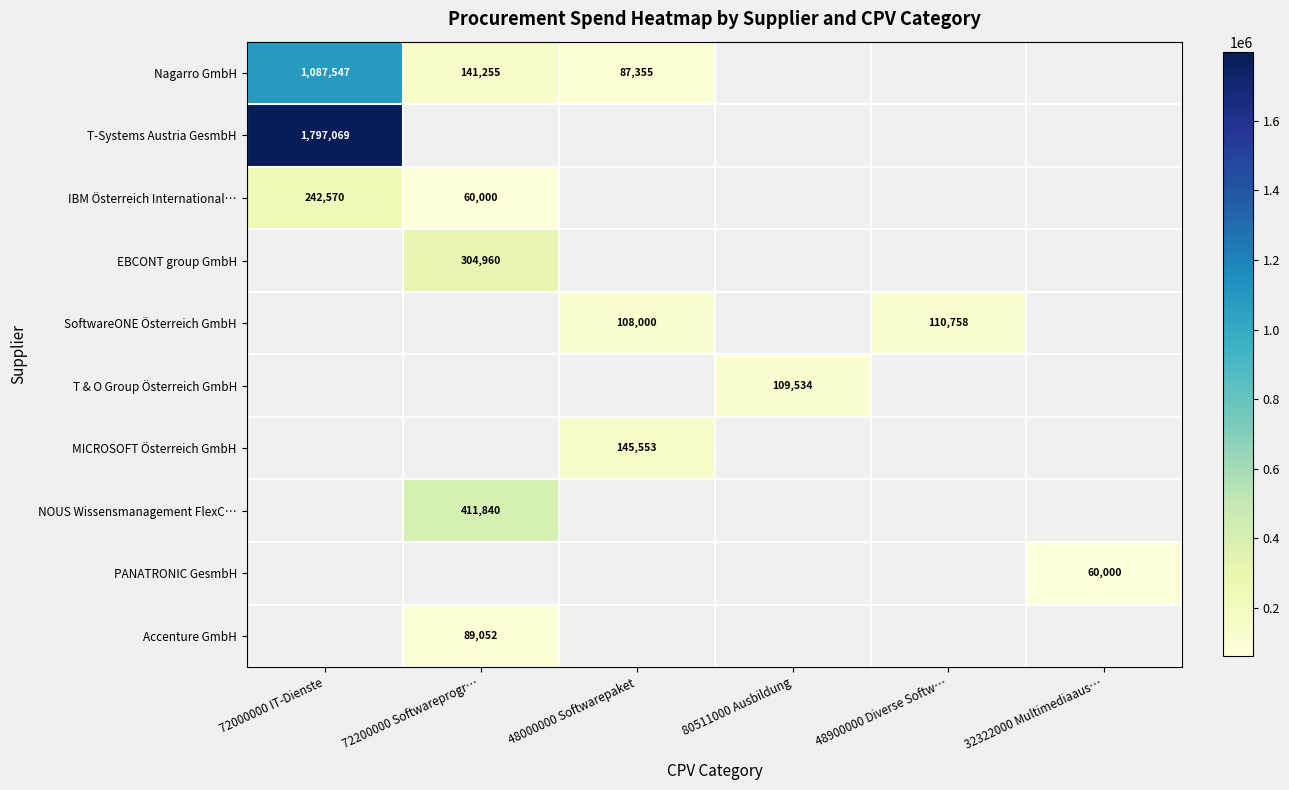

Is the value of Accenture GmbH at 72200000 Softwareprogr… greater than the value of IBM Österreich International… at 72200000 Softwareprogr…?

Yes